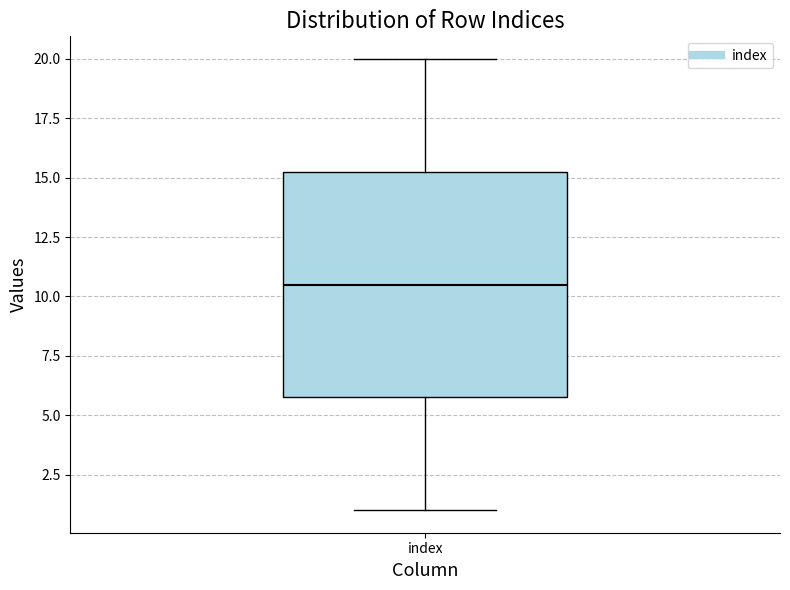

Where is the lower edge of the box for index on the y-axis? The values are not printed on the chart, so give them approximately, as read against the axis.

6.0